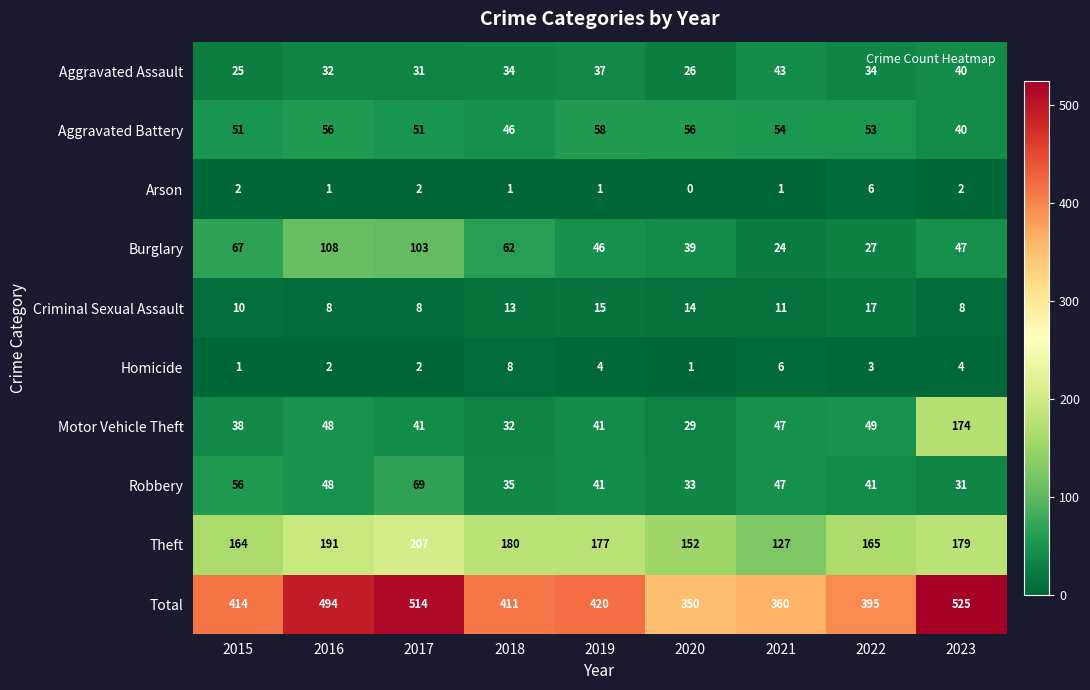

Count the number of data series in this chart.

10